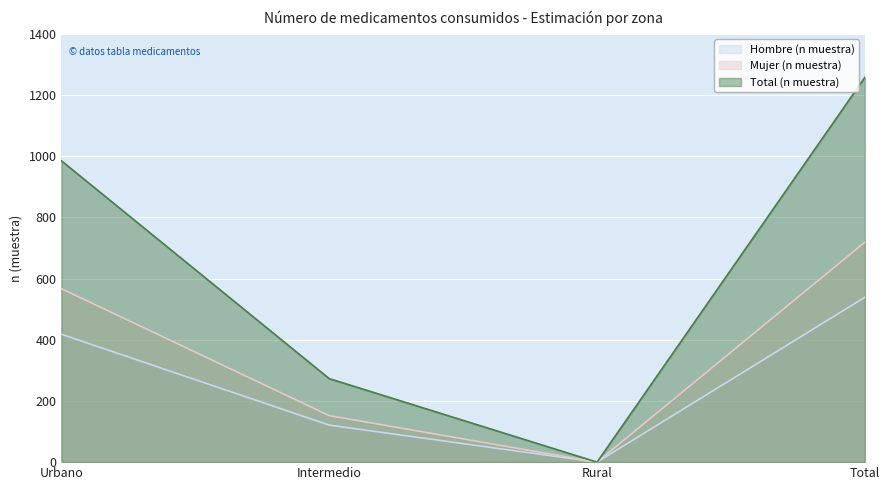

What is the label of the 1st point from the left?

Urbano